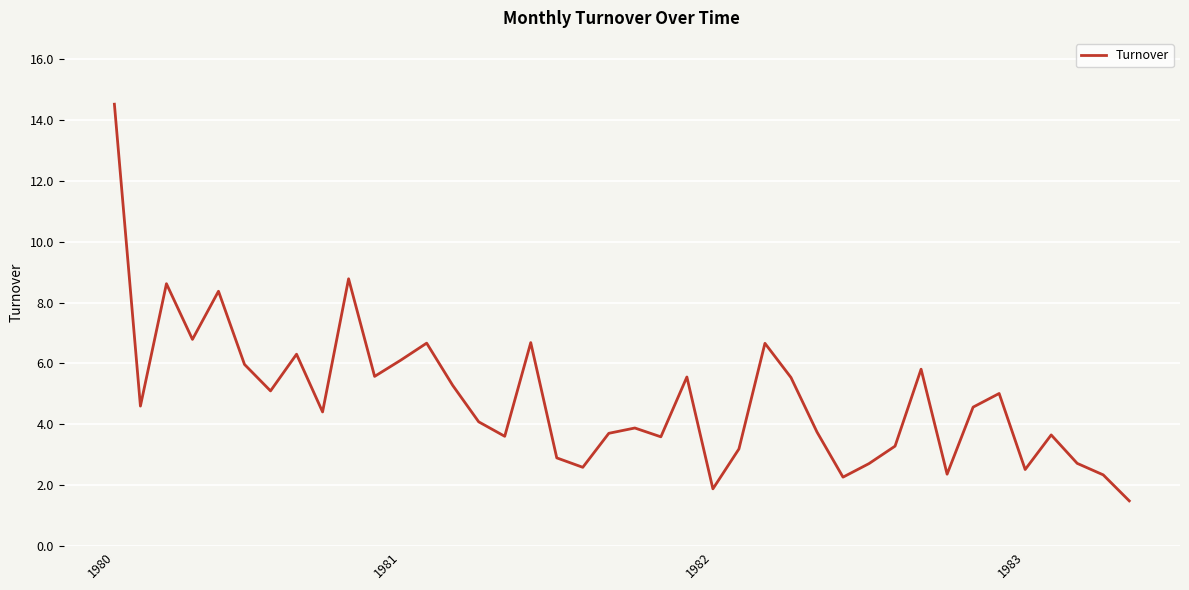

What is the maximum value shown in the chart?

14.5